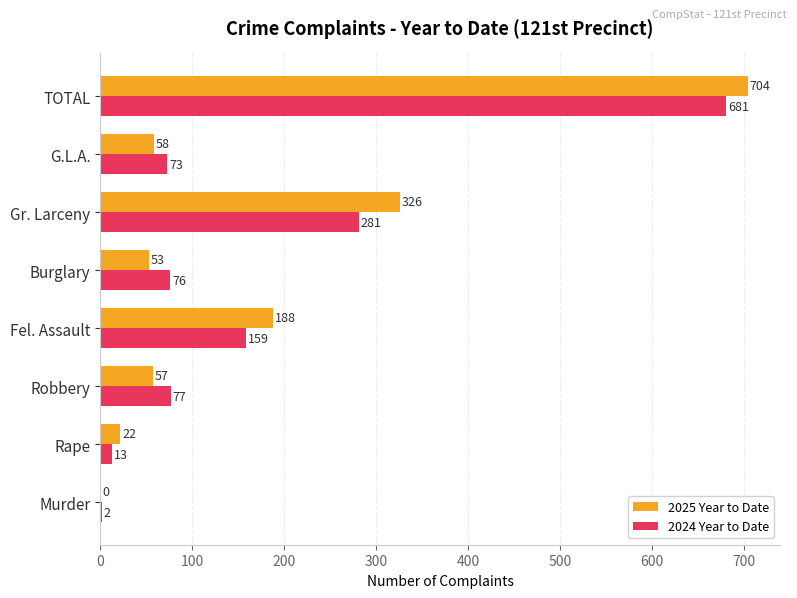

True or false: 2025 Year to Date has a value of 89 at G.L.A..

False